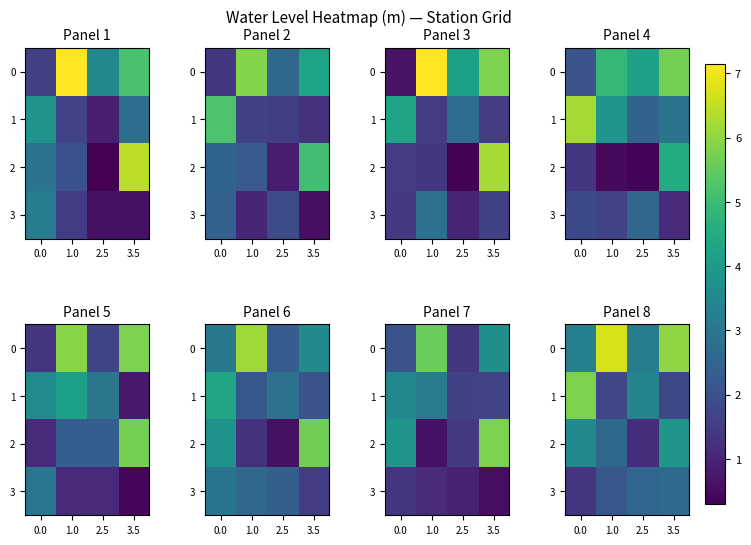

Is it true that 3 equals 2.5 at 2.5?

True